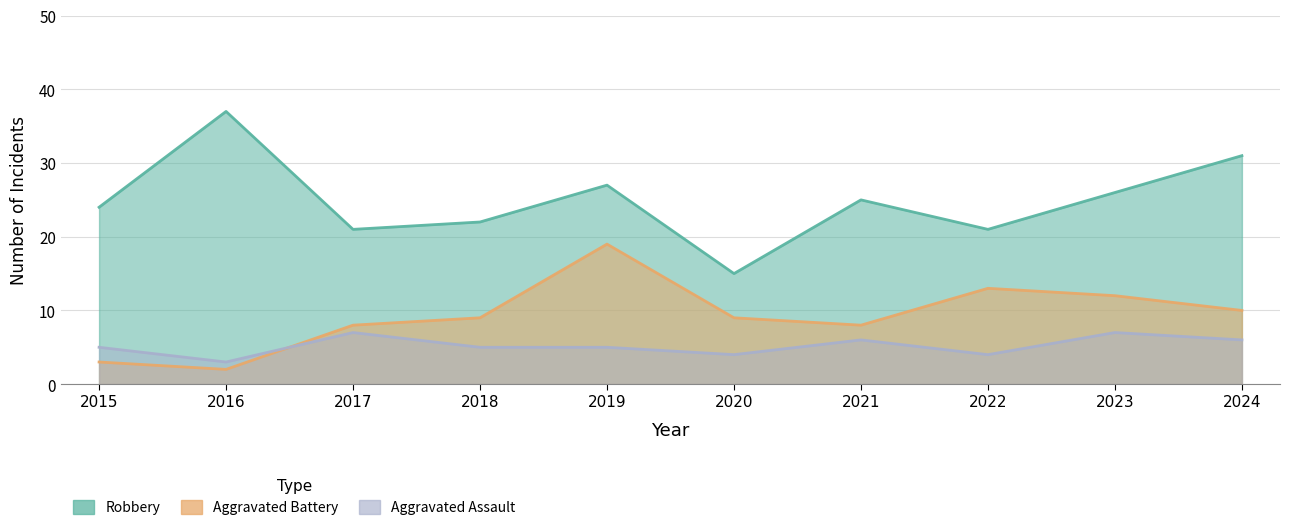

At which category is the sum across all series the highest?

2019